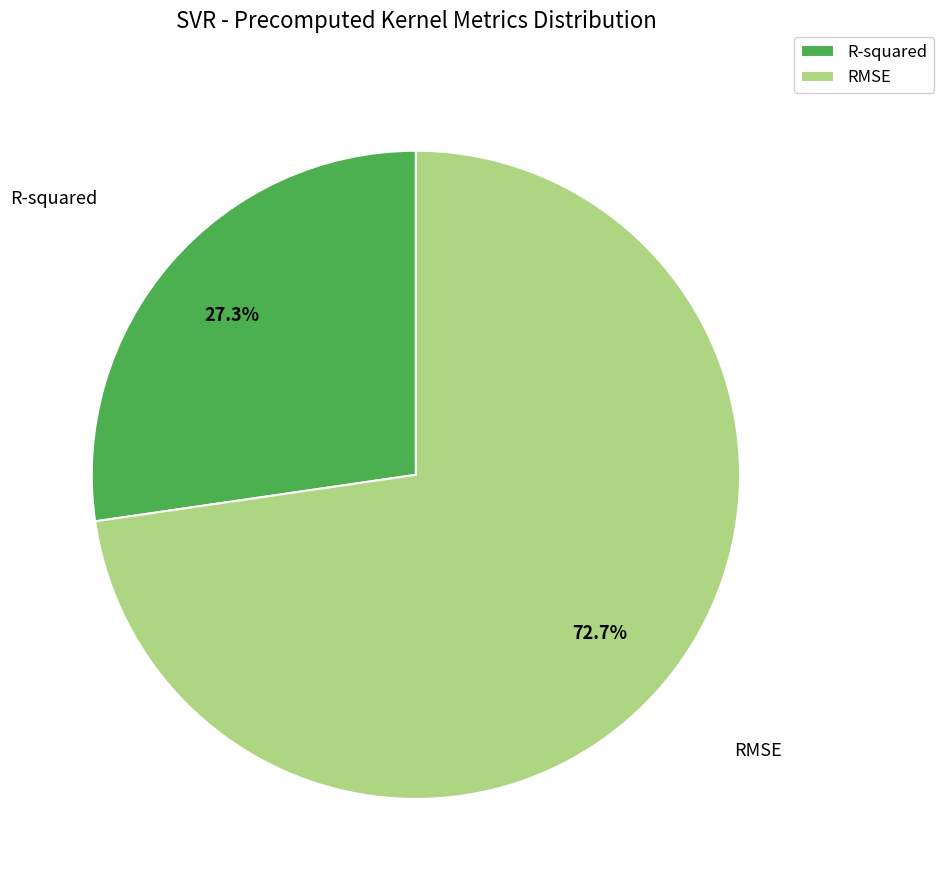

The RMSE slice represents 73% of the pie. True or false?

True